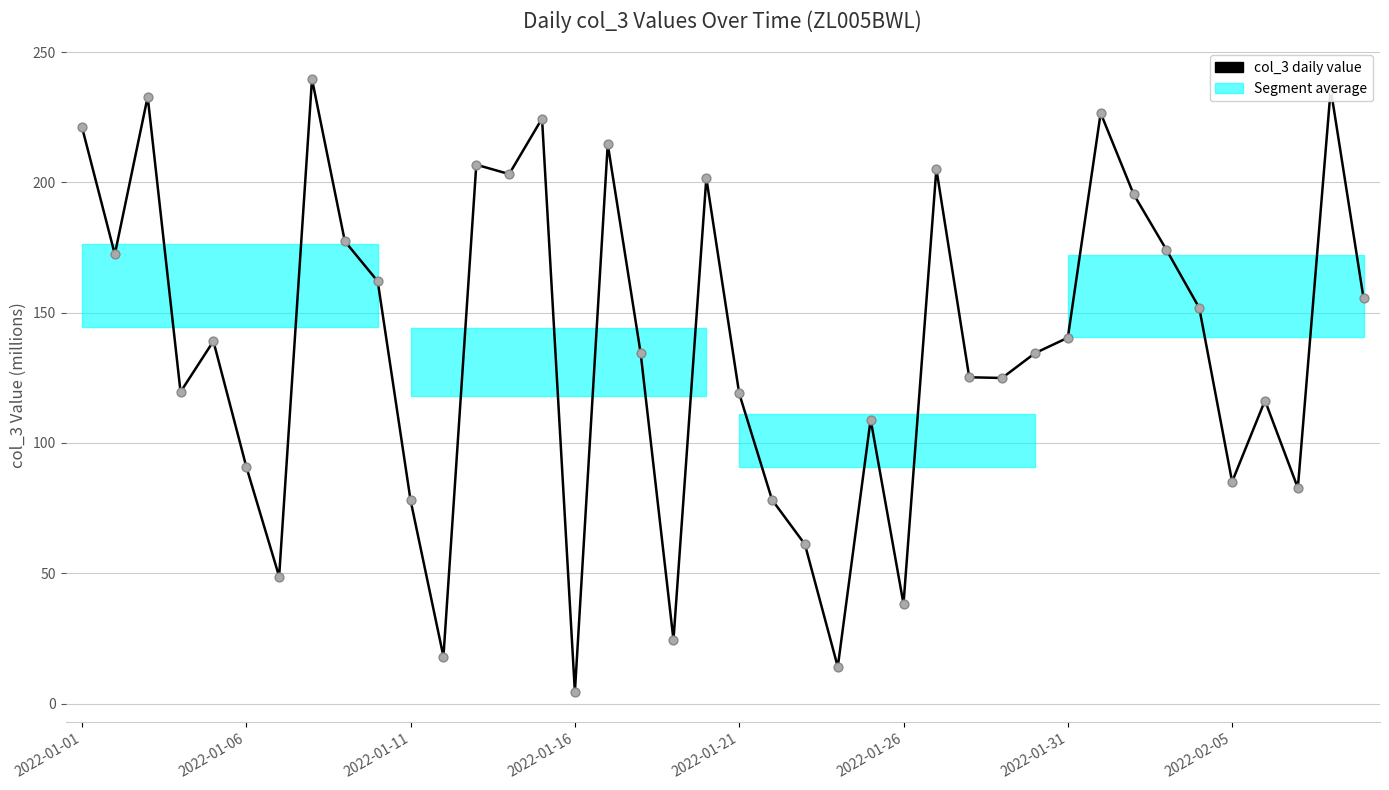

Between 23 and 17, which is larger?

17